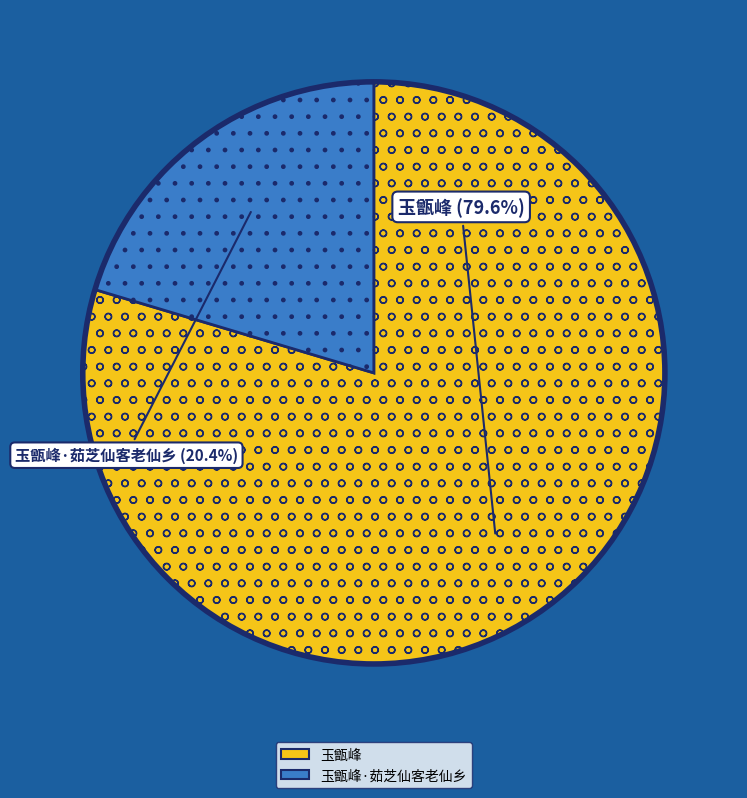

Which slice represents more than half of the pie?

玉甑峰